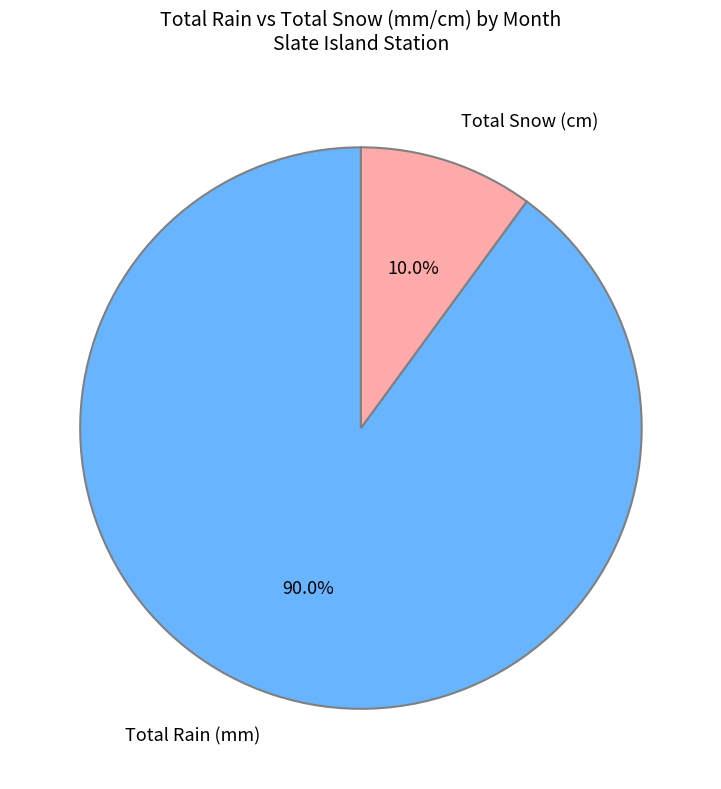

To the nearest percent, what is the difference between the largest and smallest slice percentages?

80%